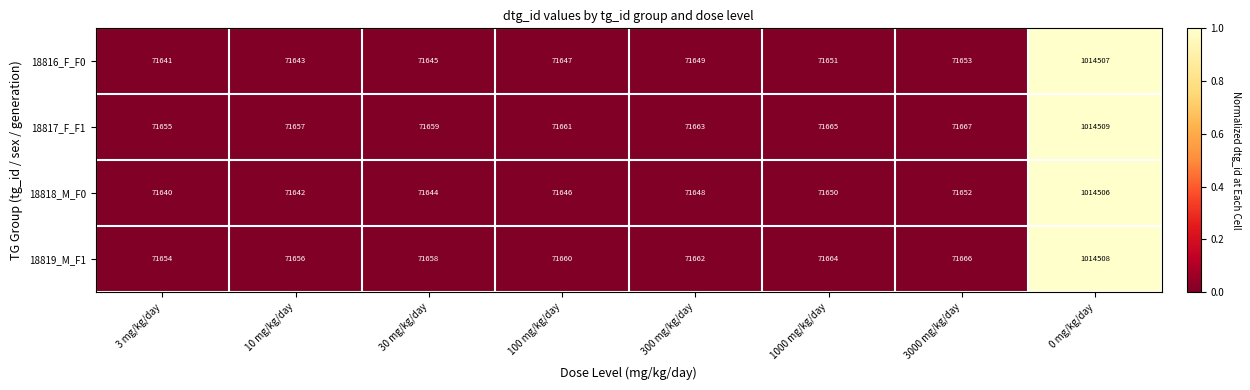

The 18818_M_F0 series shows 25527 at 3 mg/kg/day. True or false?

False